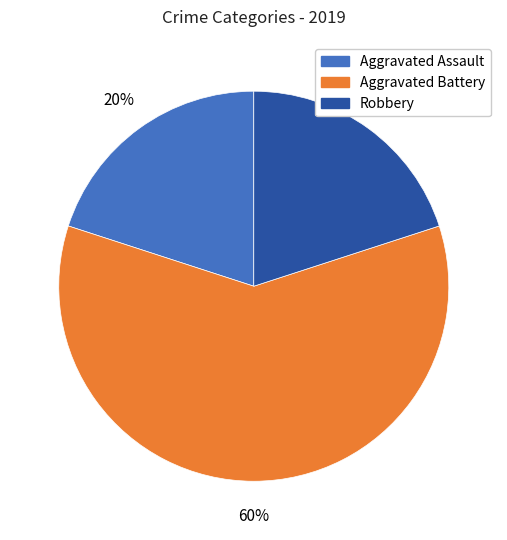

Is it true that Aggravated Battery is 50% of the pie?

False